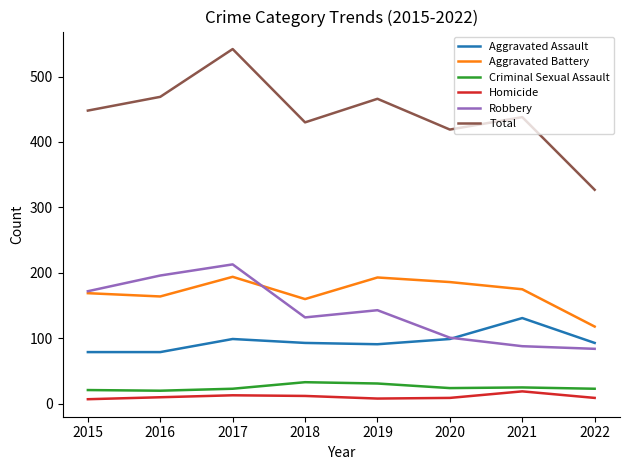

At how many categories does at least one series exceed 220?

8